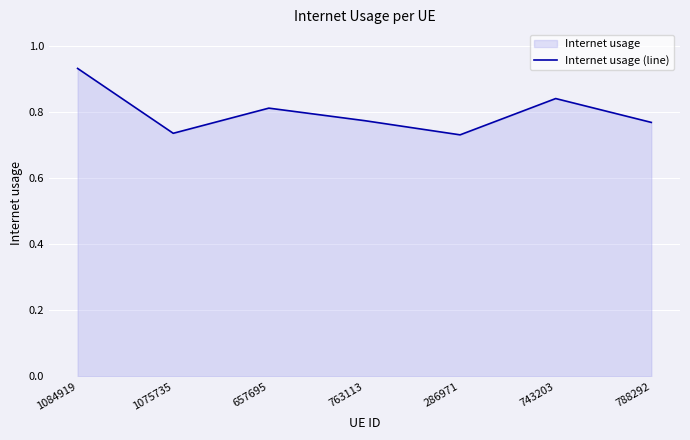

Where is the data nearest to the value 0?

286971